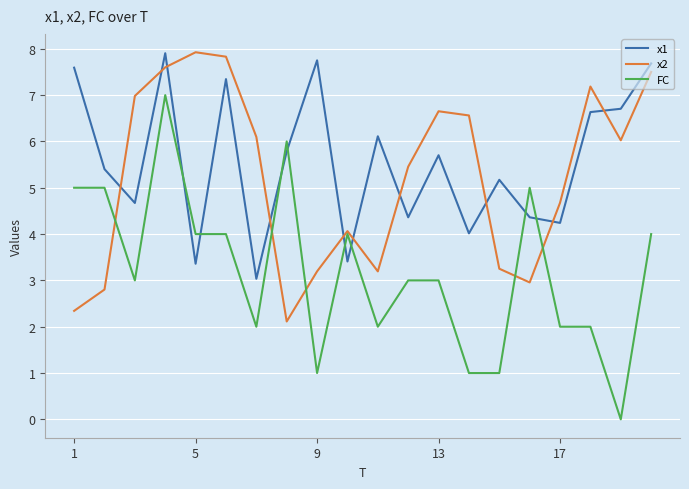

Which series ends up on top after the final intersection of x2 and x1?

x1